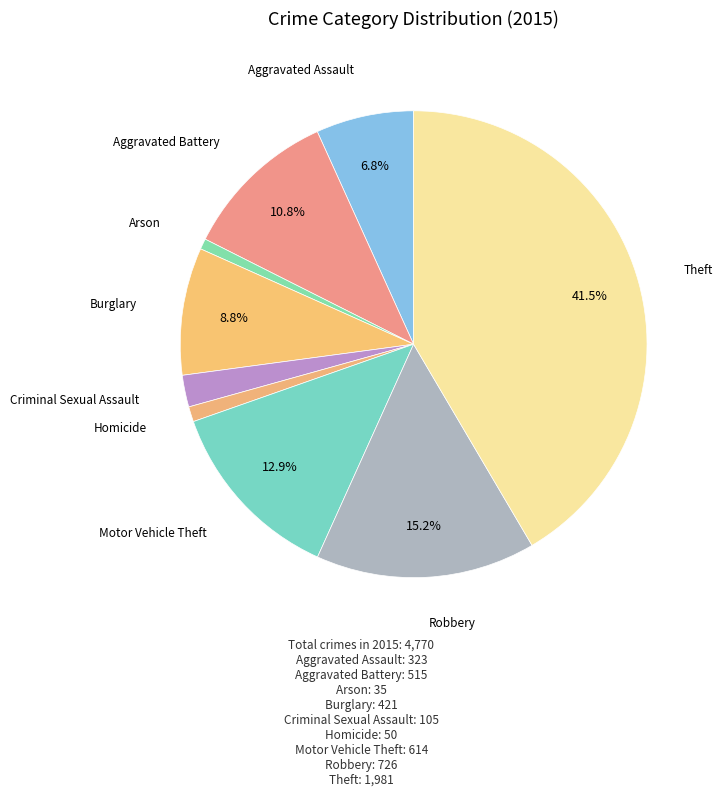

Count the number of slices in the pie.

9